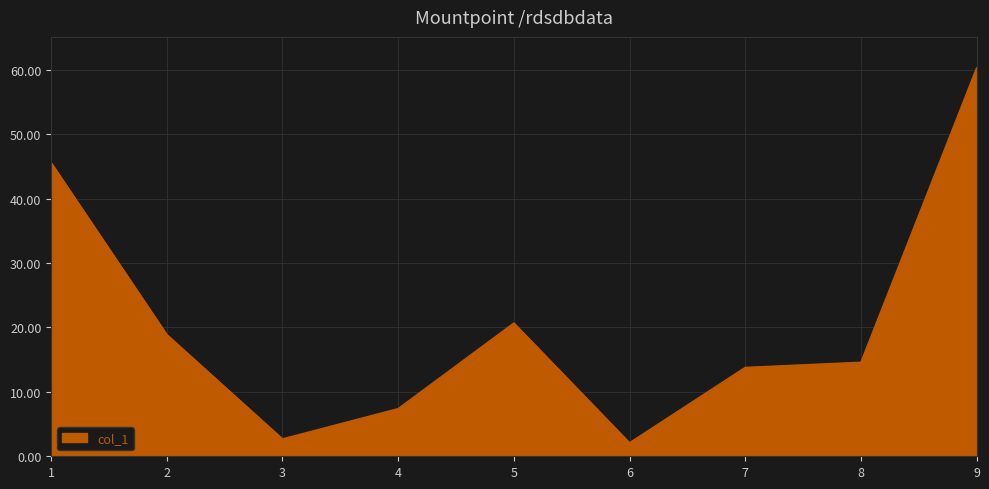

Reading left to right, transcribe all the data shown in this chart.

45.6	18.9	2.7	7.4	20.7	2.1	13.8	14.6	60.3